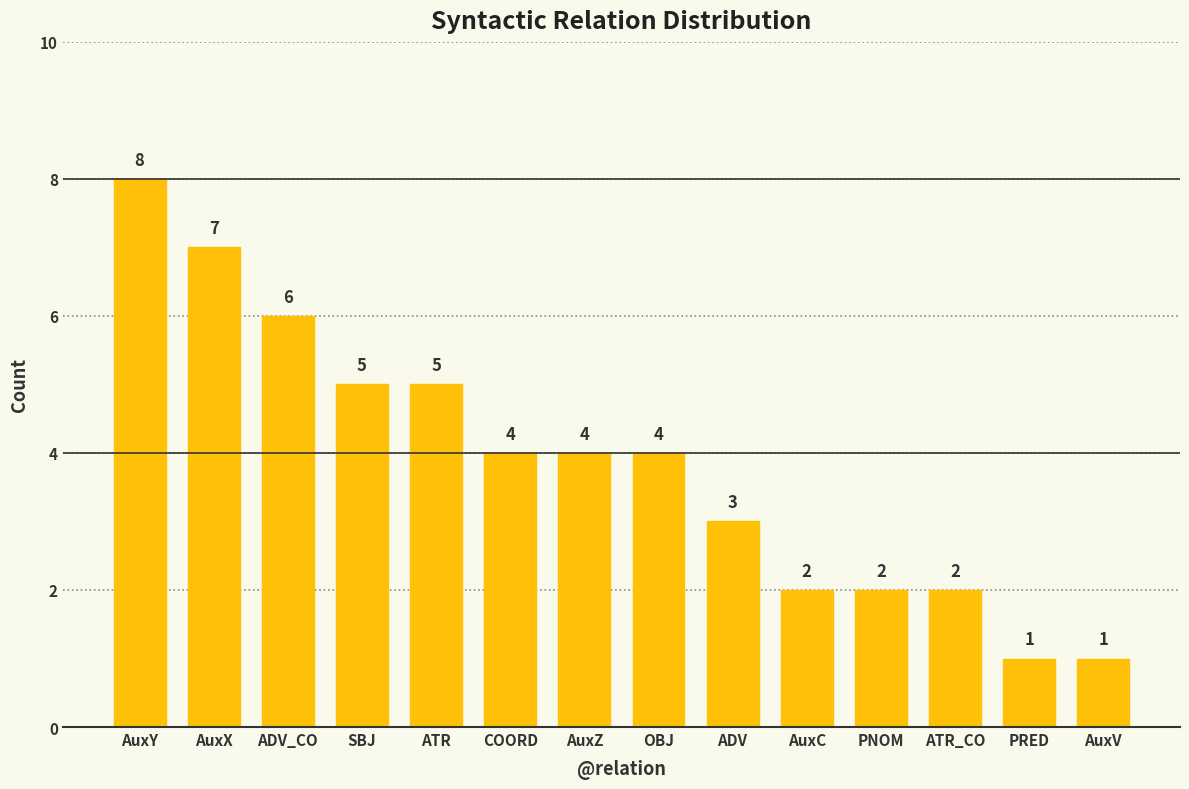

Where does the data first go above 4?

AuxY